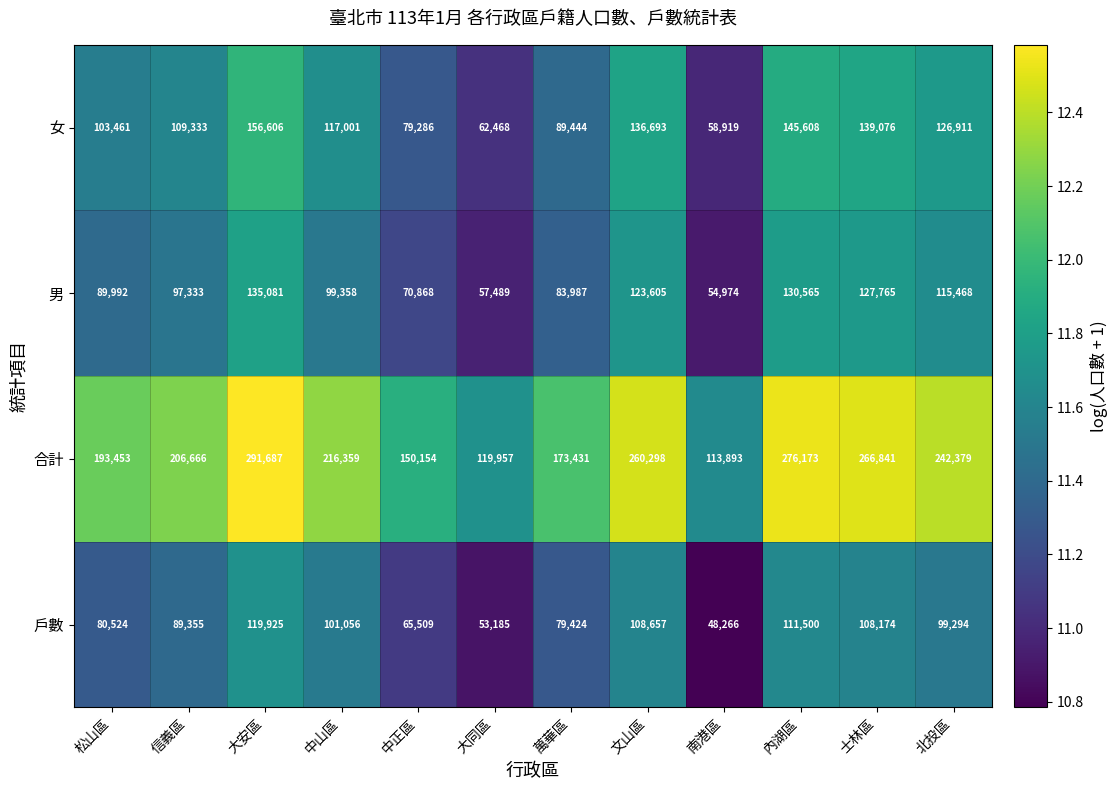

What is the difference between the second highest and second lowest values in the 合計 series?

156216